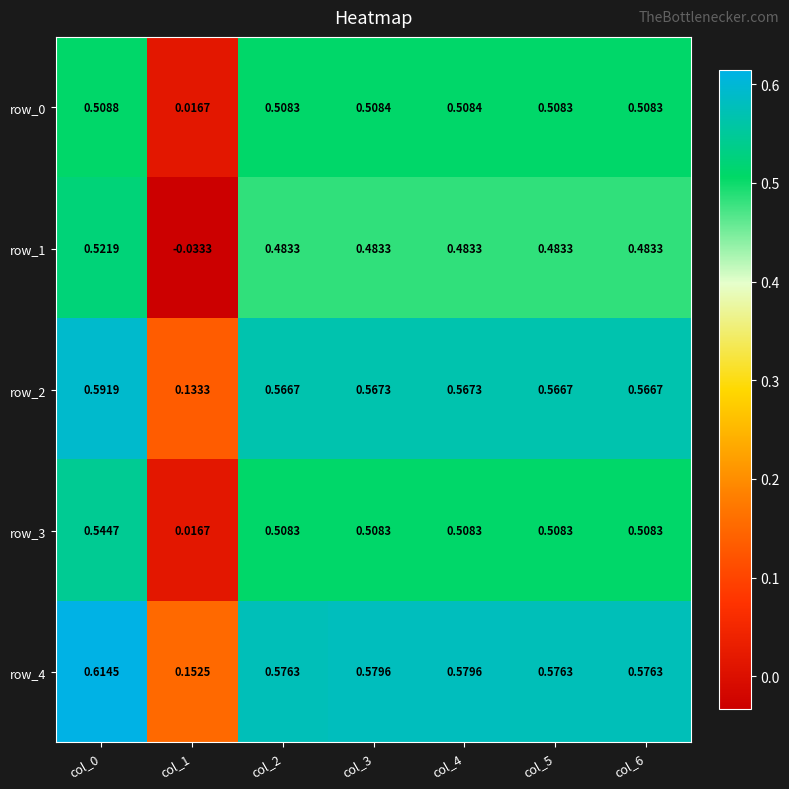

The value of row_4 at col_3 is 0.6. True or false?

True